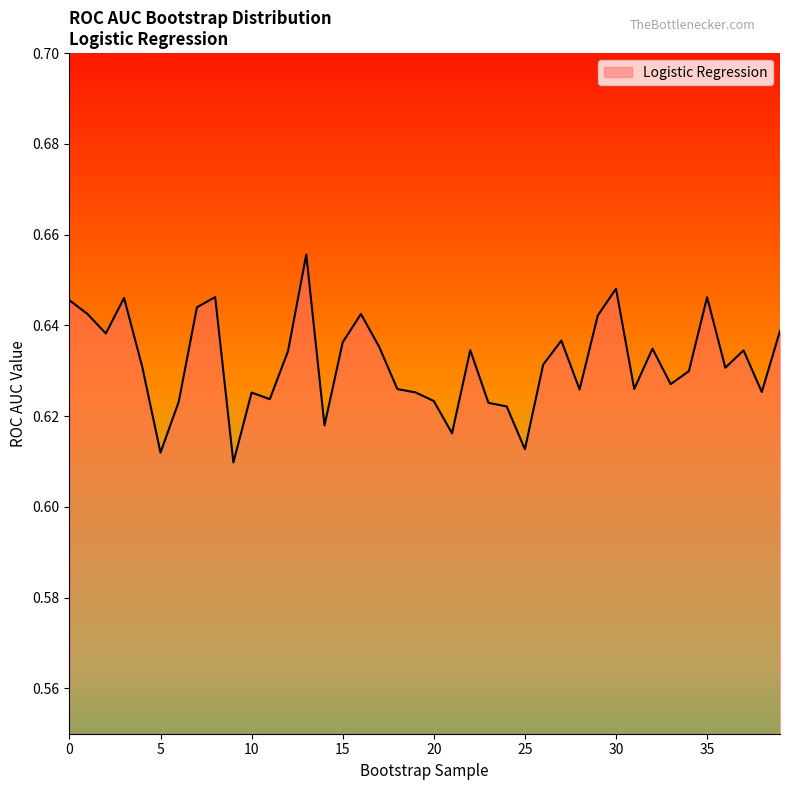

Reading left to right, extract all data points from this chart.

0.6	0.6	0.6	0.6	0.6	0.6	0.6	0.6	0.6	0.6	0.6	0.6	0.6	0.7	0.6	0.6	0.6	0.6	0.6	0.6	0.6	0.6	0.6	0.6	0.6	0.6	0.6	0.6	0.6	0.6	0.6	0.6	0.6	0.6	0.6	0.6	0.6	0.6	0.6	0.6